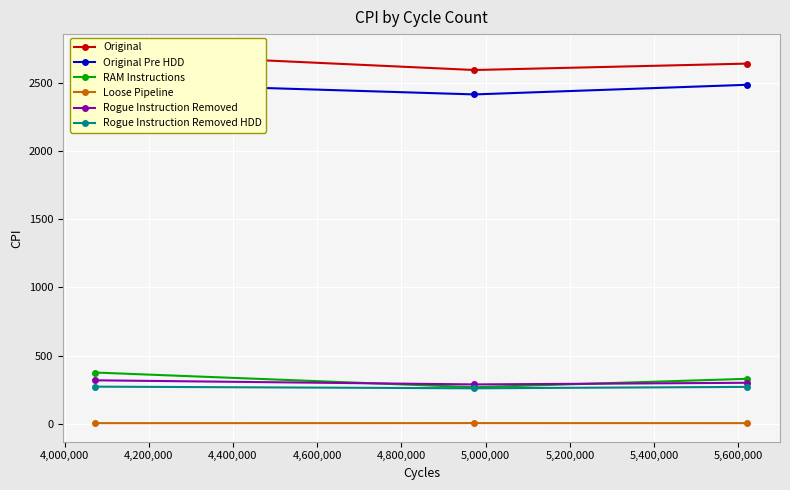

What is the value of the Rogue Instruction Removed point at the 2nd from the left?

287.5